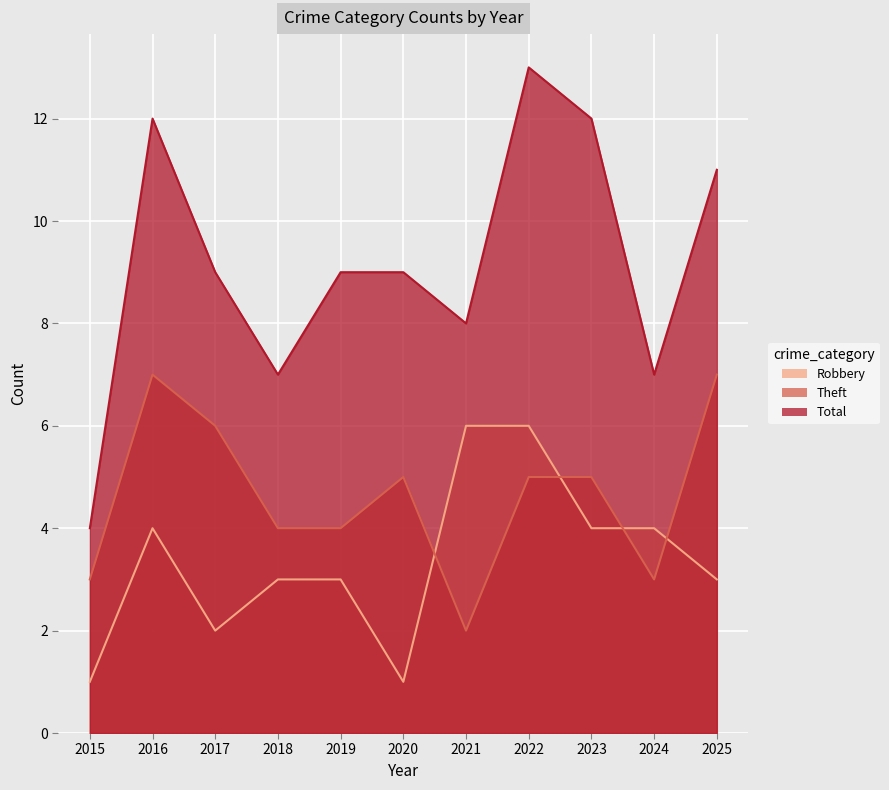

Which series changed the most between 2021 and 2023?

Total